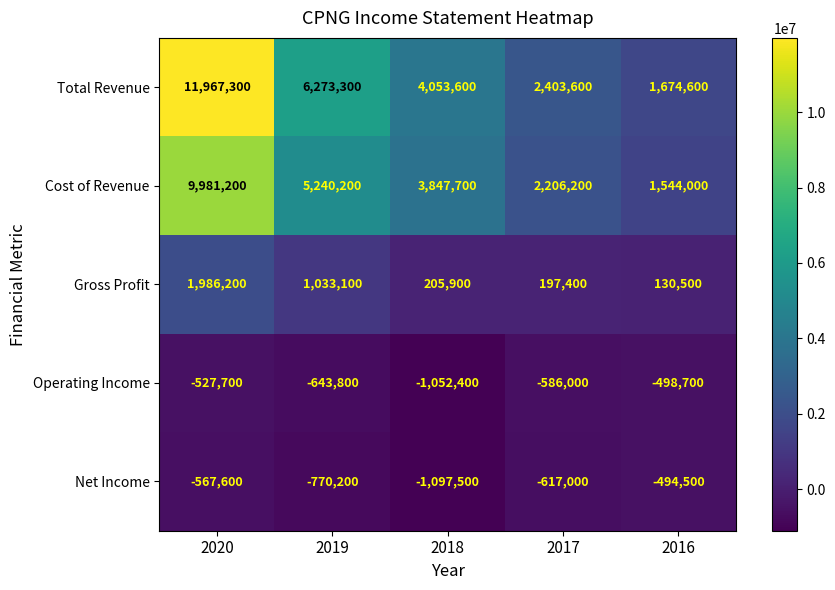

Which series has the largest range (max minus min)?

Total Revenue